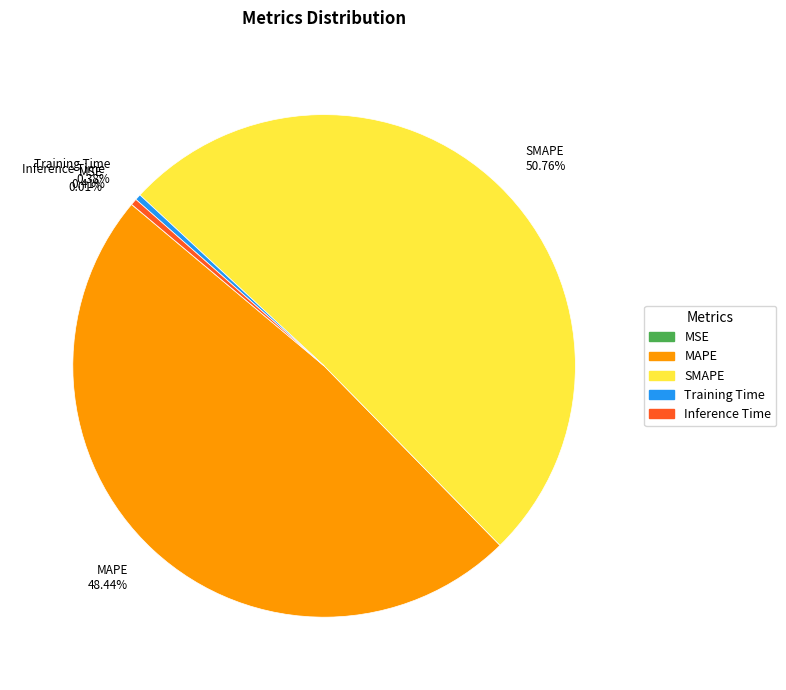

What is the largest slice in the pie chart?

SMAPE